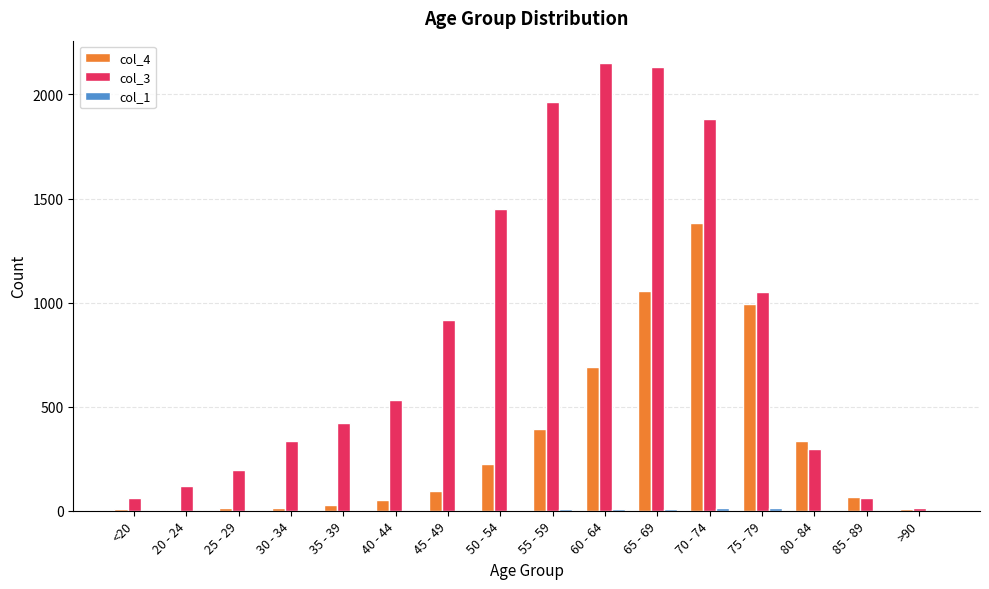

Read the col_3 value at 20 - 24.

121